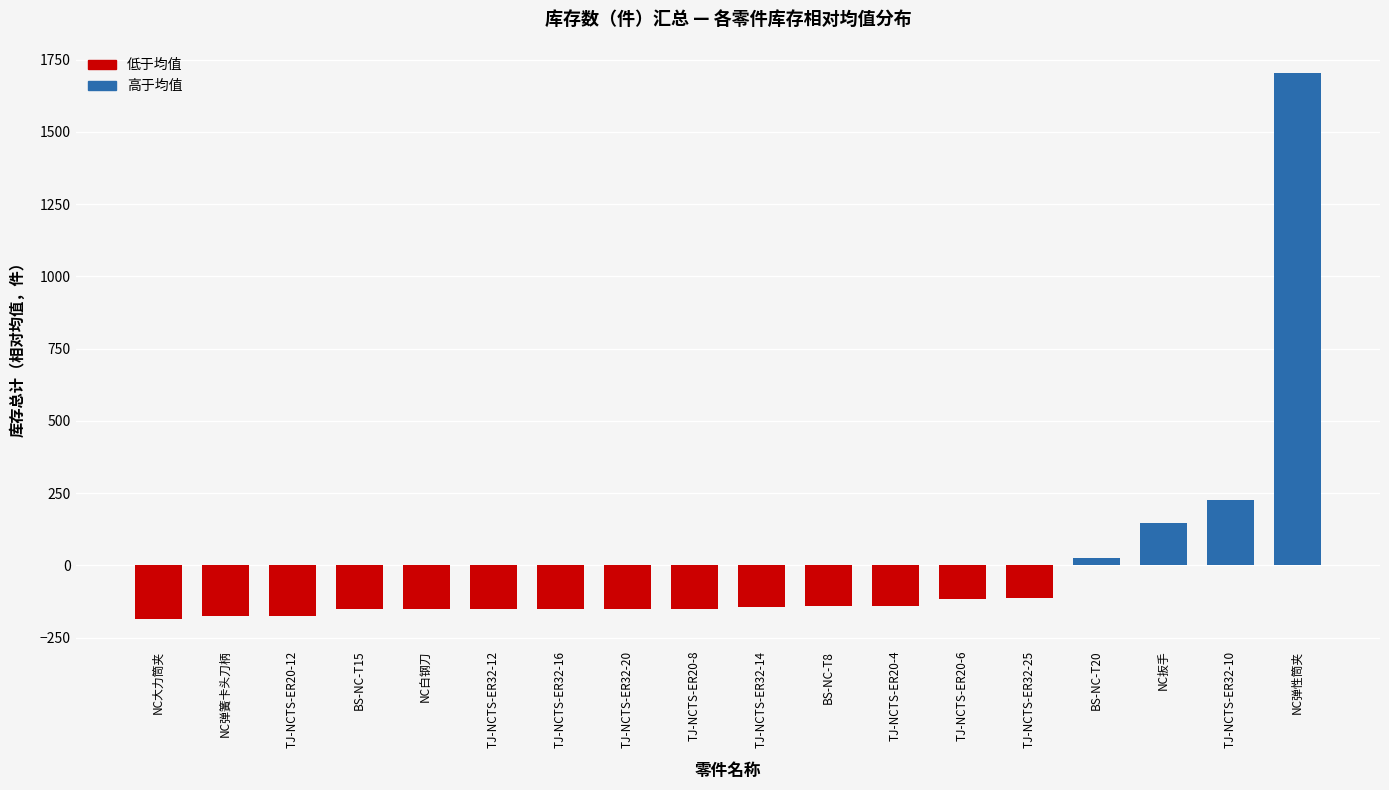

Count the number of categories in the chart.

18